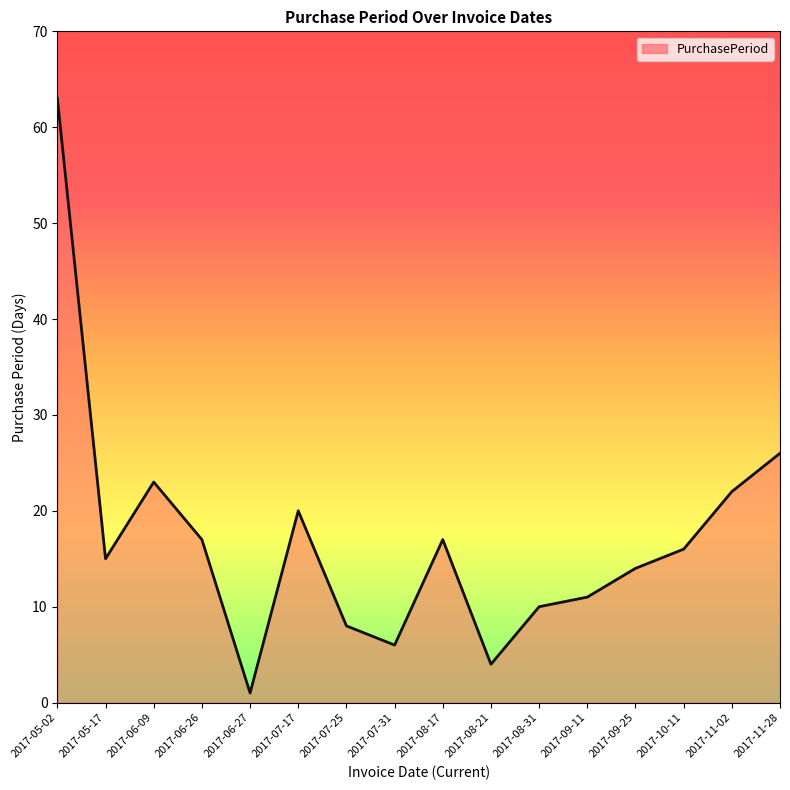

True or false: there are more than 0 points higher than both neighbors.

True